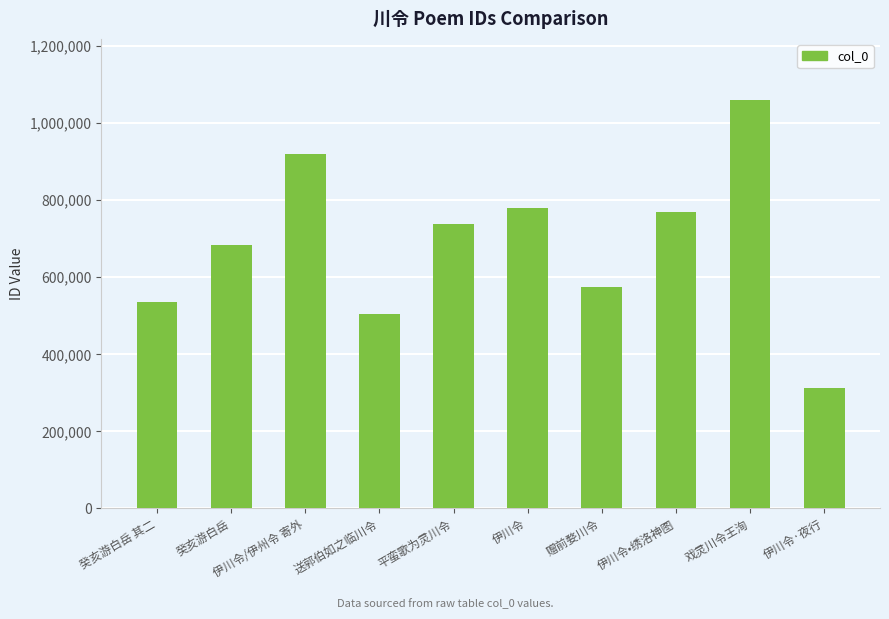

What is the difference between the maximum and minimum values?

747601